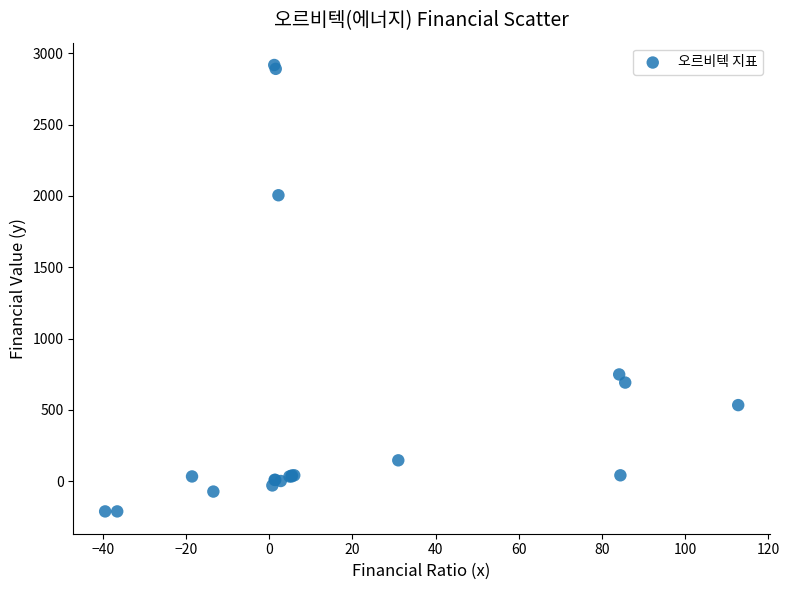

What Y value in the scatter plot is closest to 1353?

749